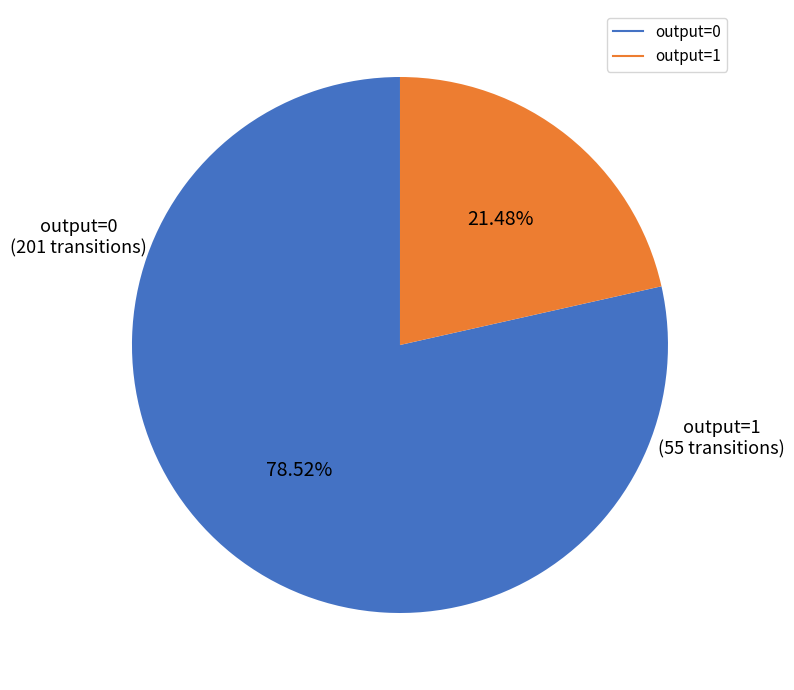

To the nearest percent, what is the average slice percentage?

50%